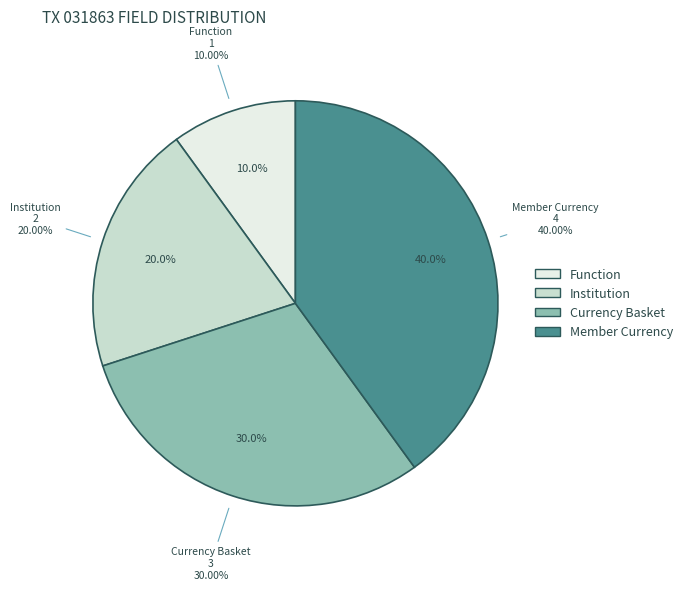

Does SeqNo 3: Currency Basket Code account for over 50% of the chart?

No